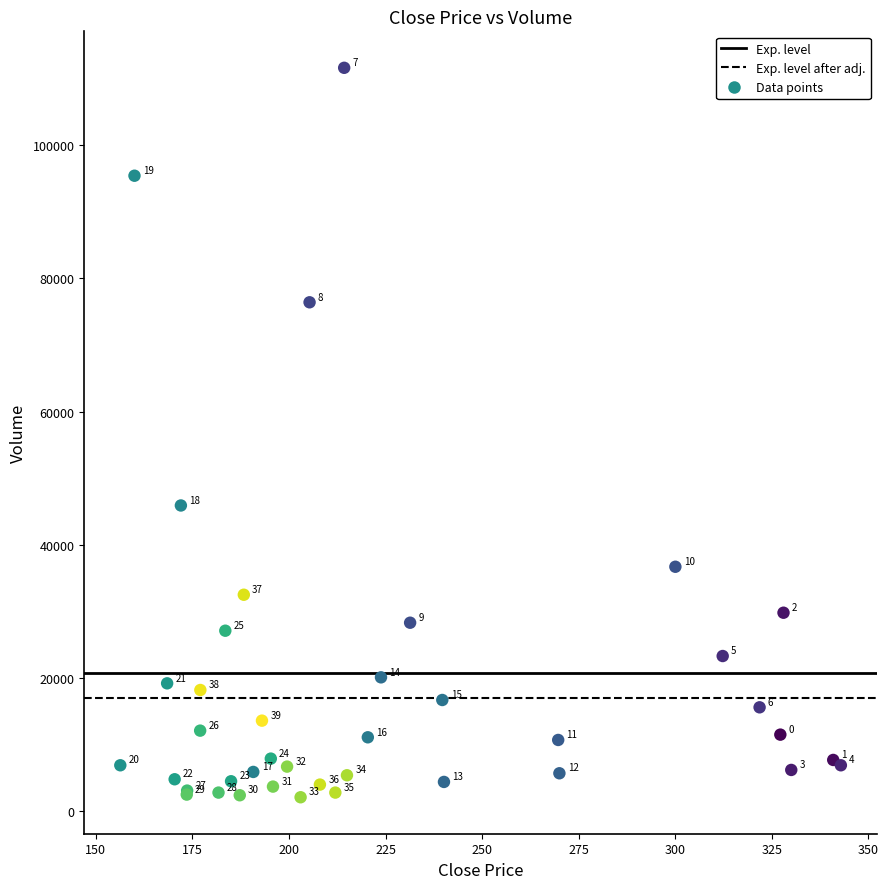

What Y value in the scatter plot is closest to 56850?

45900